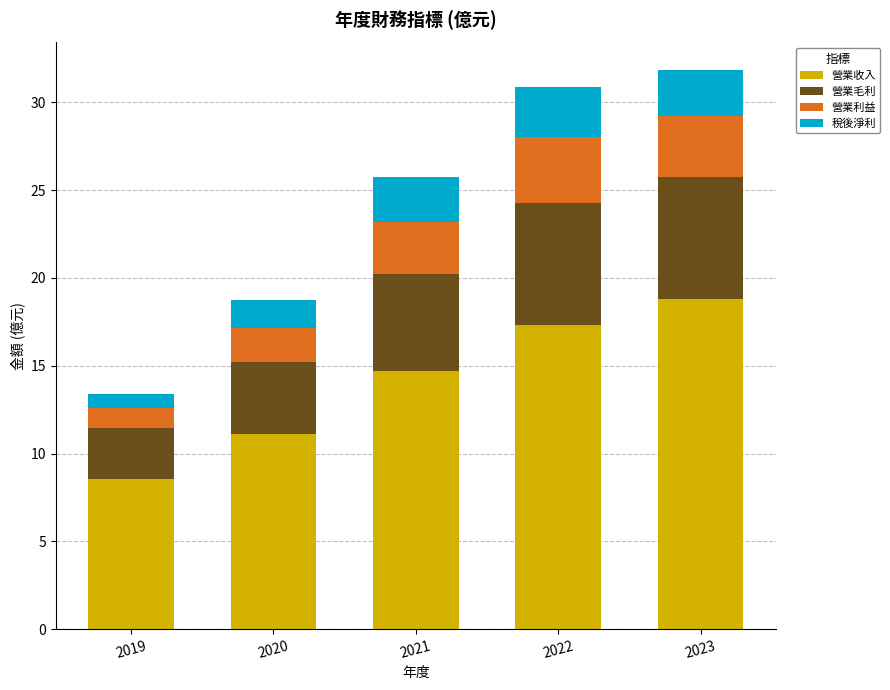

Rank the categories by 營業收入 value from lowest to highest.

2019, 2020, 2021, 2022, 2023